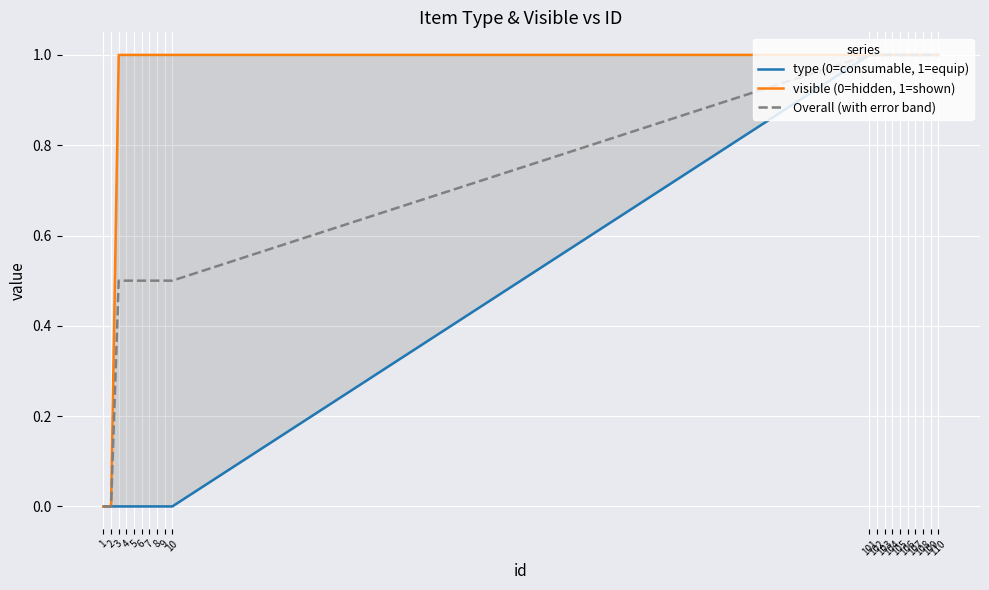

What is the spread (max minus min) of values at 8?

1.0